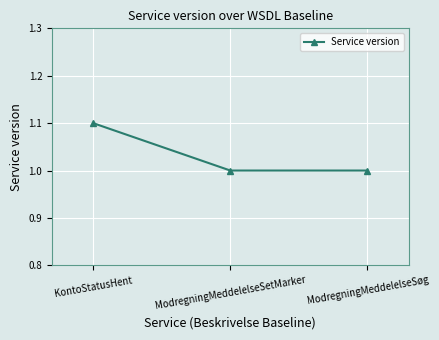

Read the value at ModregningMeddelelseSetMarker.

1.0